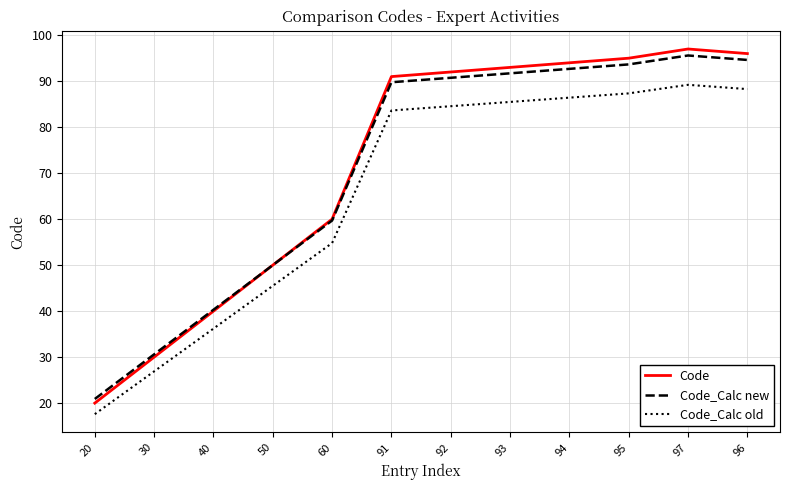

How many lines are shown in the chart?

3